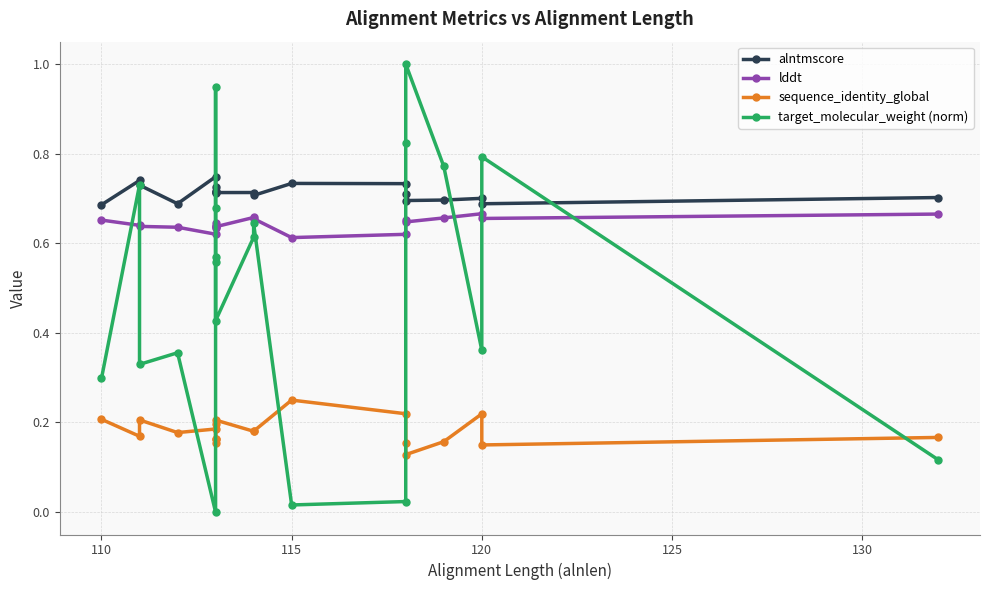

Is this an area chart (filled region under the line)?

No